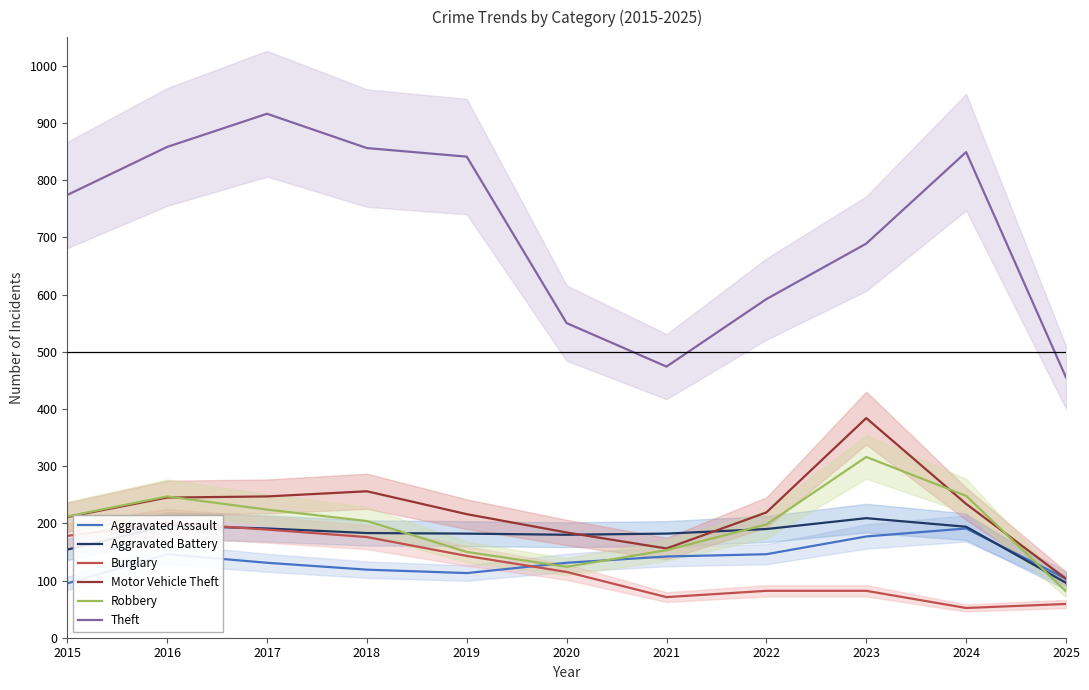

In Robbery, how many points are lower than both neighbors (excluding endpoints)?

1